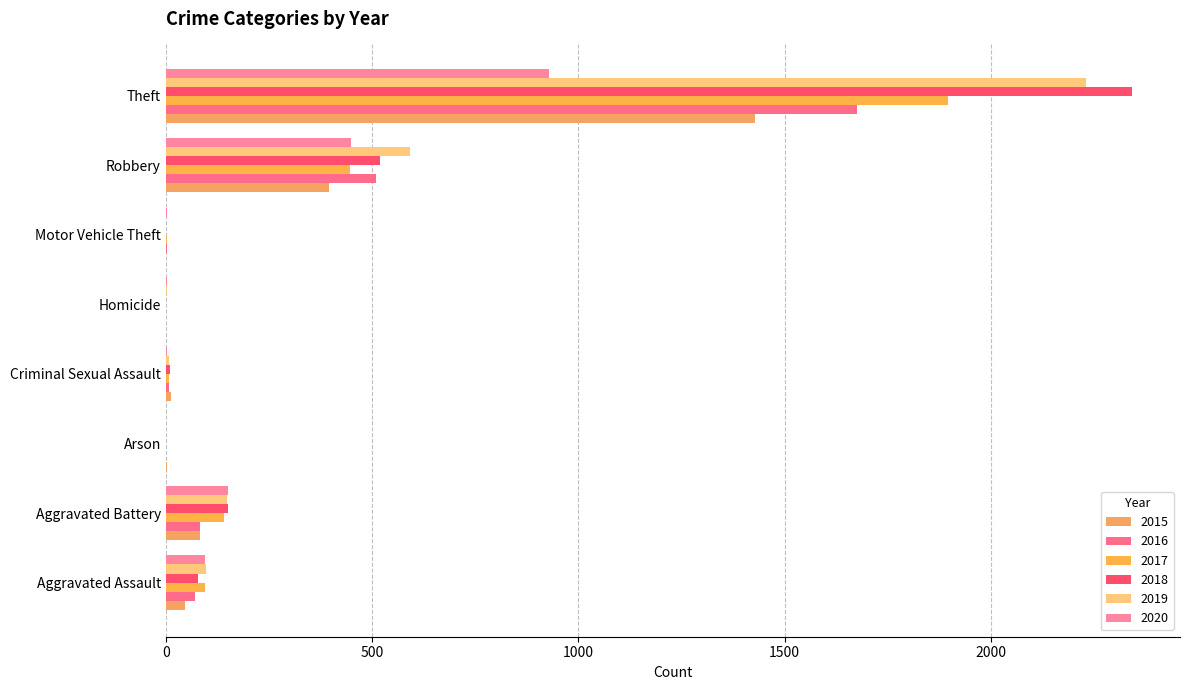

What is the sum of all 2016 values?

2352